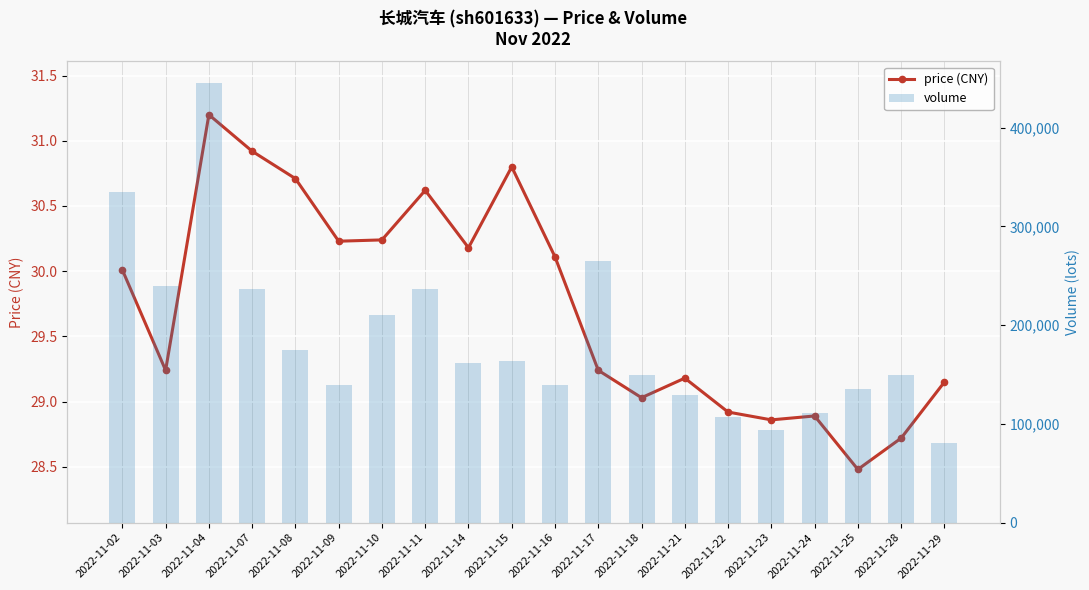

What is the lowest value of the volume series?

80974.0